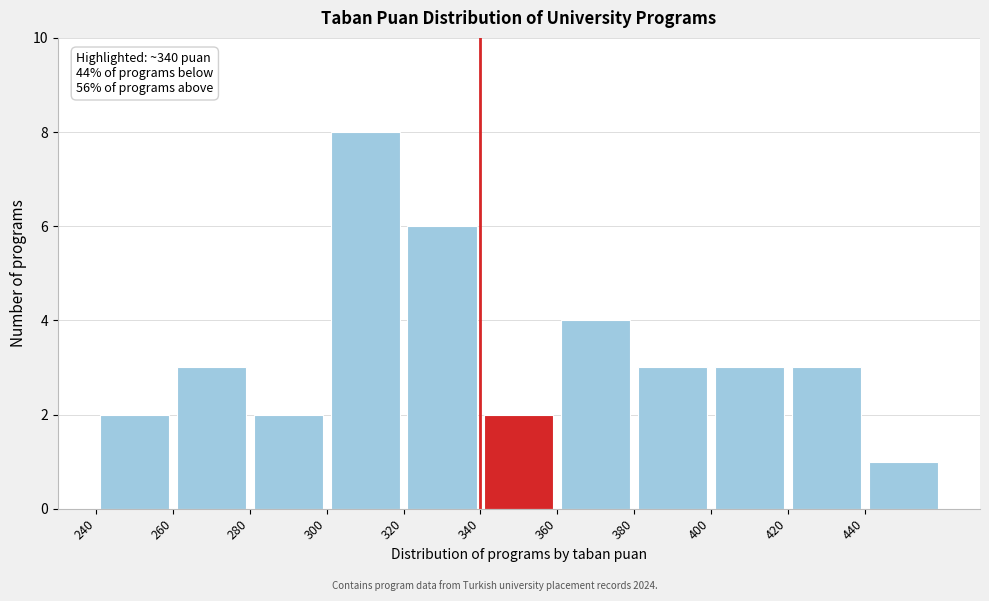

Over which range of the x-axis is the bar tallest?

300 to 320